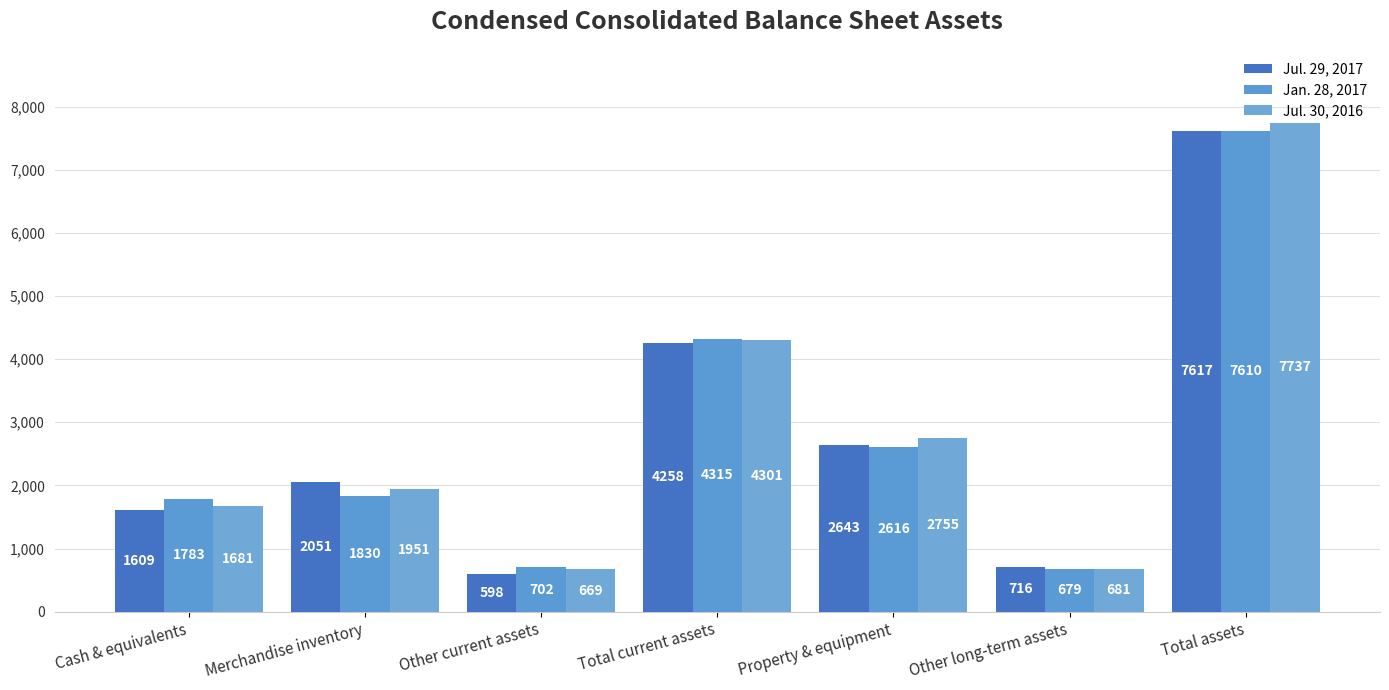

Which series has the widest spread of values?

Jul. 30, 2016